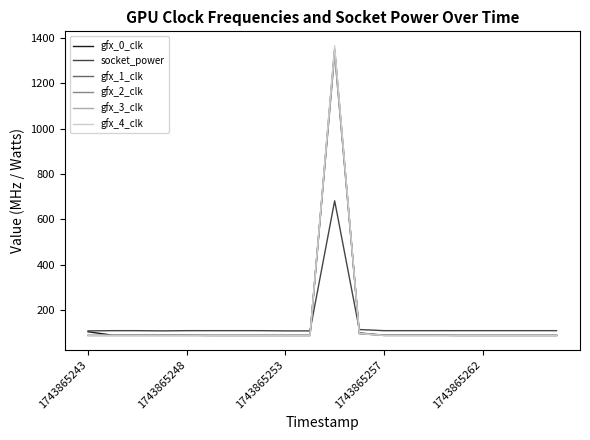

What is the highest value of the gfx_4_clk series?

1366